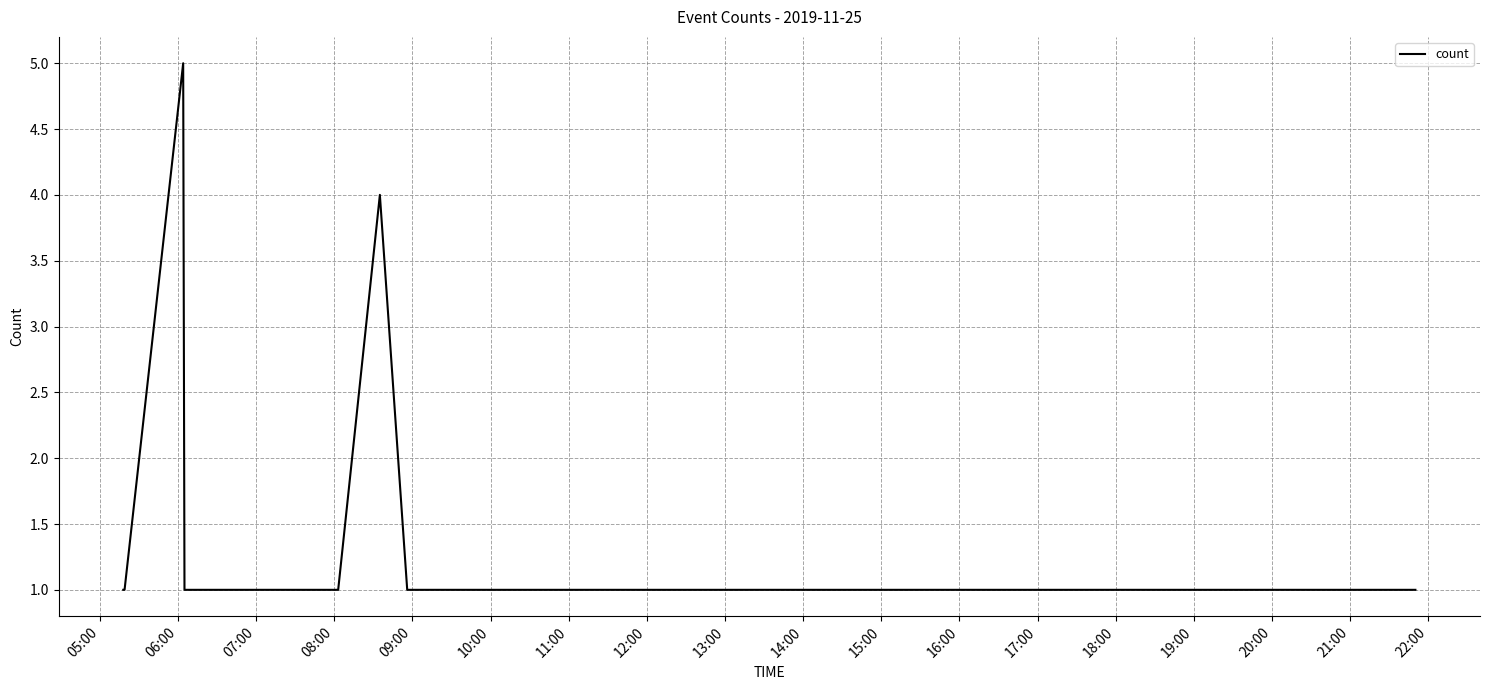

What is the maximum value shown in the chart?

5